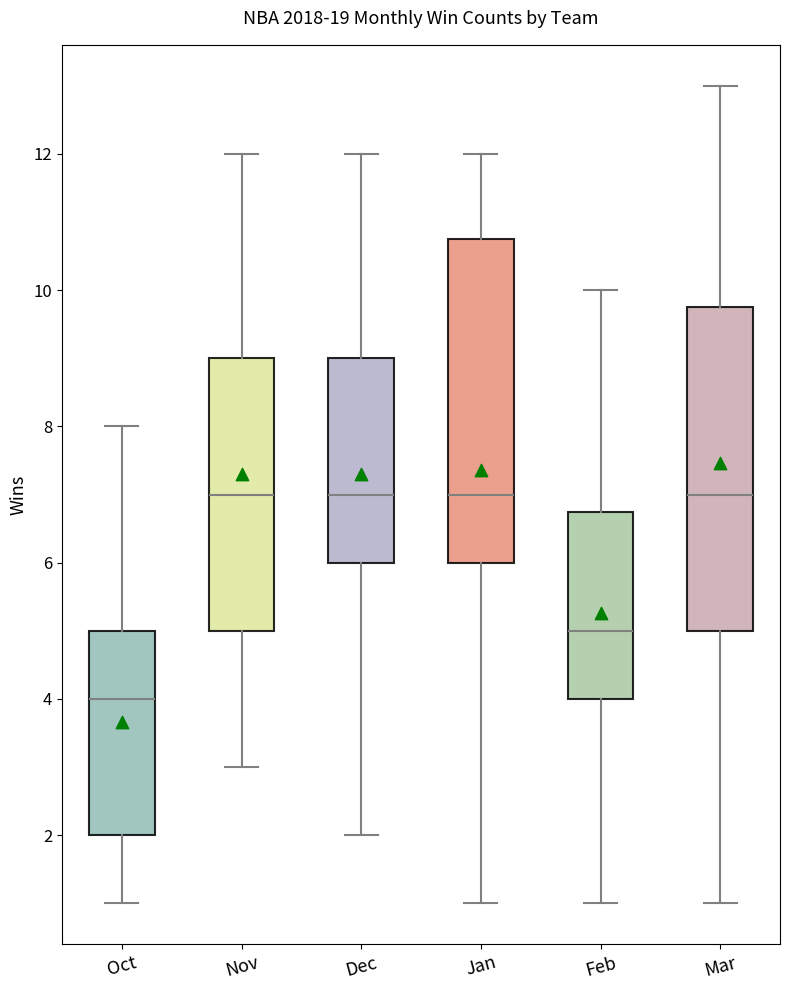

Where is the upper edge of the box for Mar on the y-axis? The values are not printed on the chart, so give them approximately, as read against the axis.

9.8